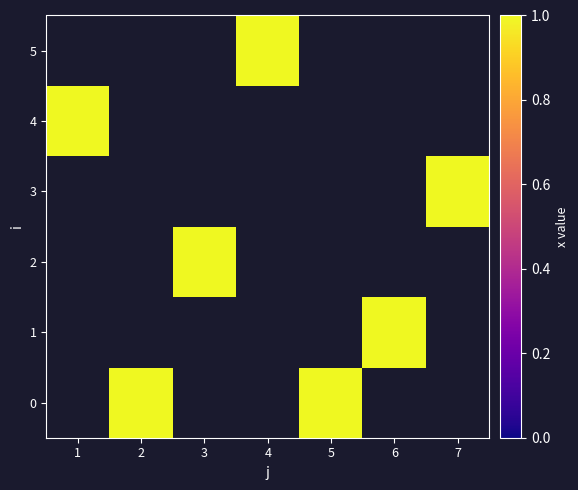

Between 7 and 5, which is larger?

5